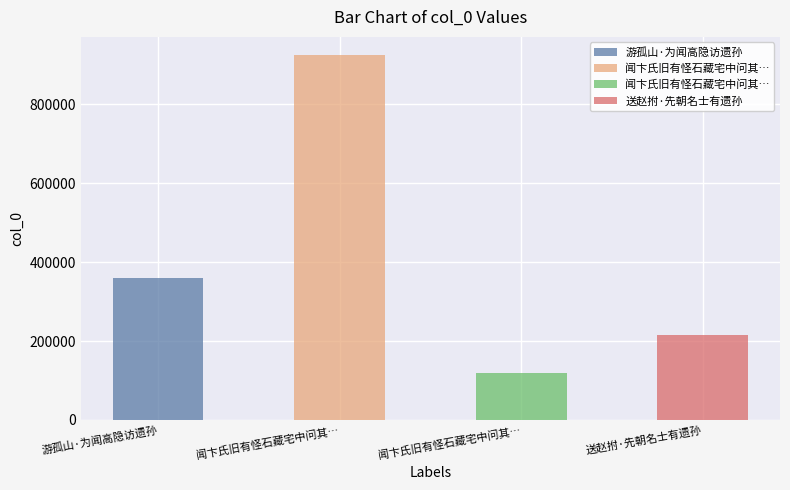

At which label is the value closest to 522040?

游孤山·为闻高隐访遗孙